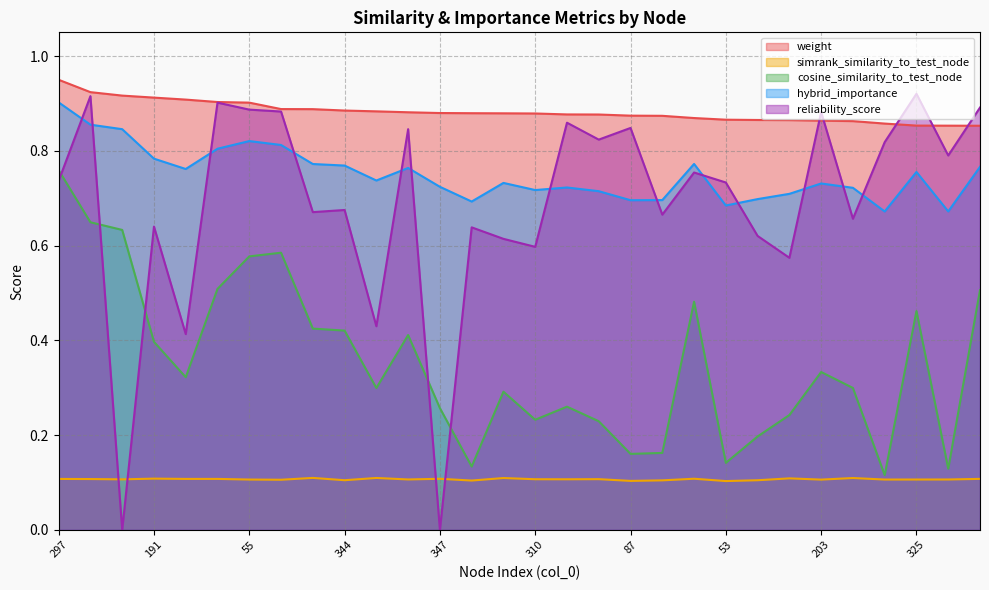

How many positive values does the reliability_score series have?

28